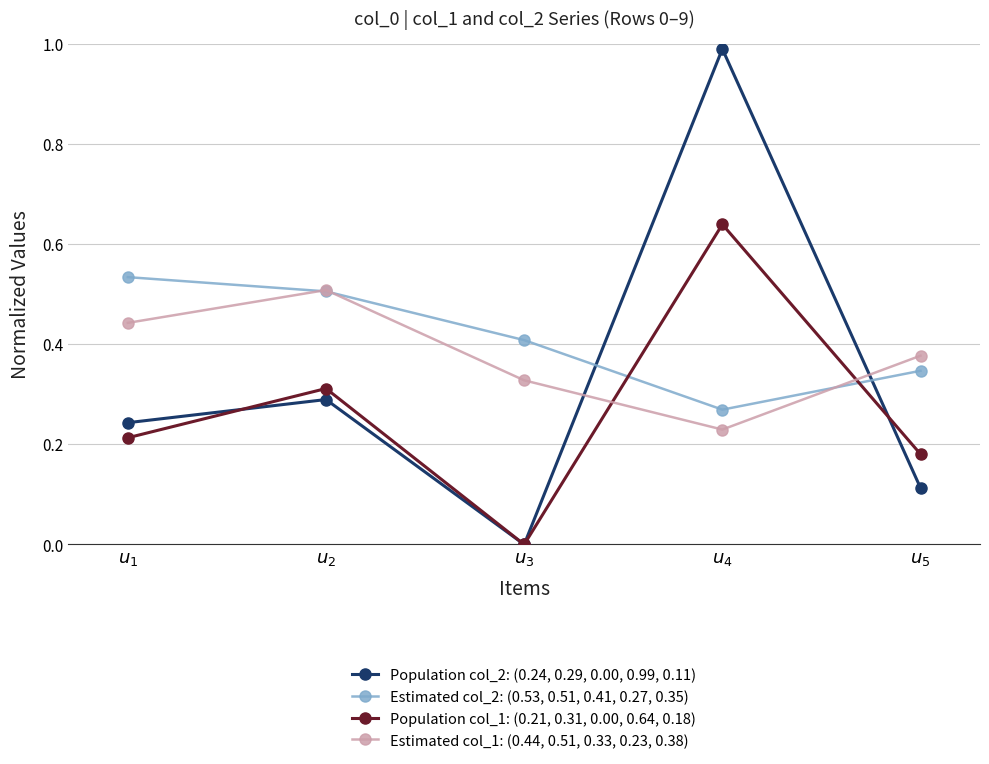

True or false: Estimated col_2: (0.53, 0.51, 0.41, 0.27, 0.35) and Population col_1: (0.21, 0.31, 0.00, 0.64, 0.18) intersect in this chart.

True